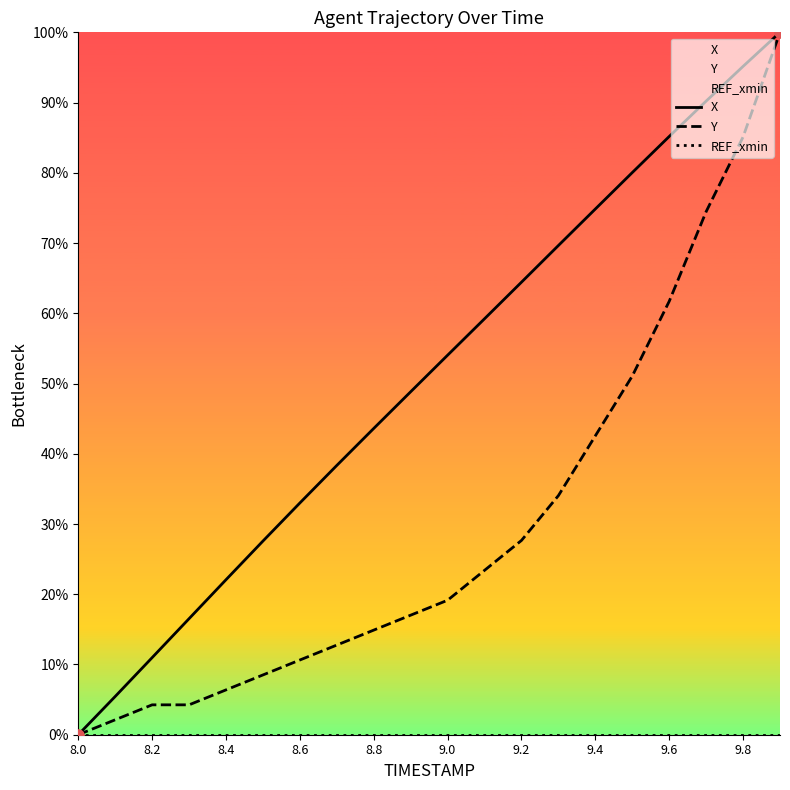

True or false: Y has a value of 10.6 at 8.6.

True